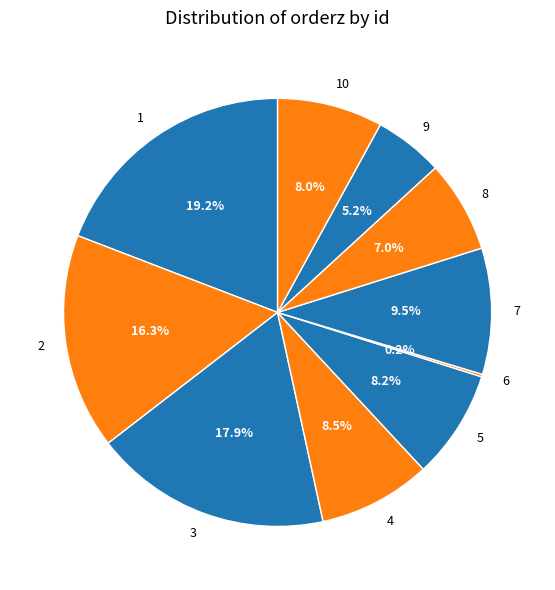

What percentage do 2 and 1 together represent?

35.5%